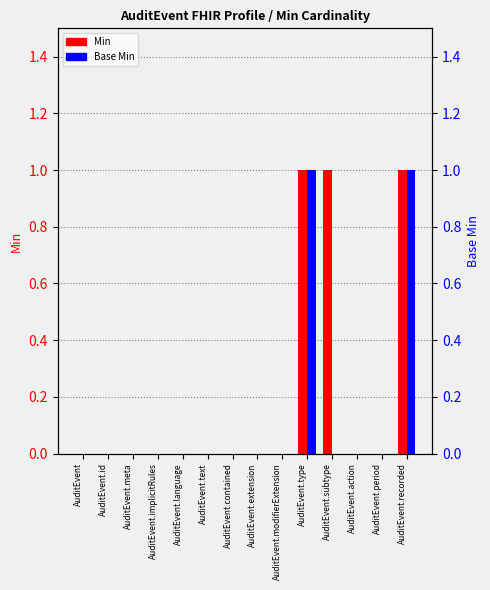

What is the maximum value shown in the chart?

1